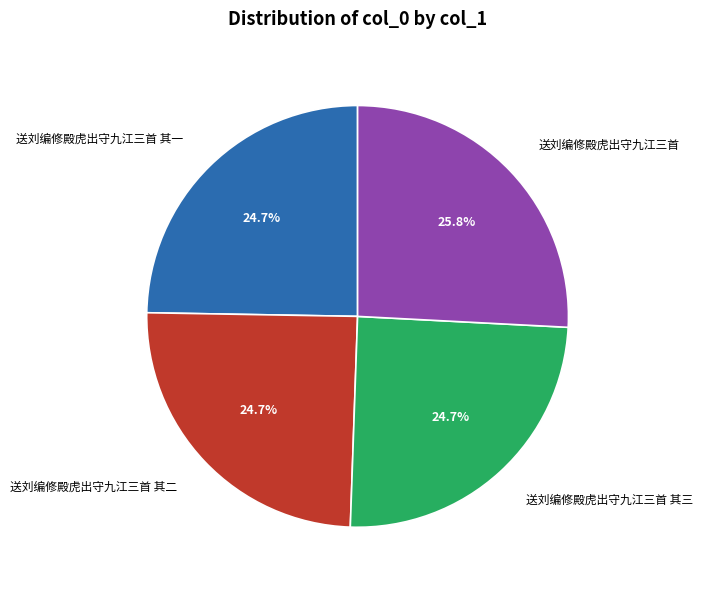

What percentage is the 送刘编修殿虎出守九江三首 其一 slice, to the nearest percent?

25%